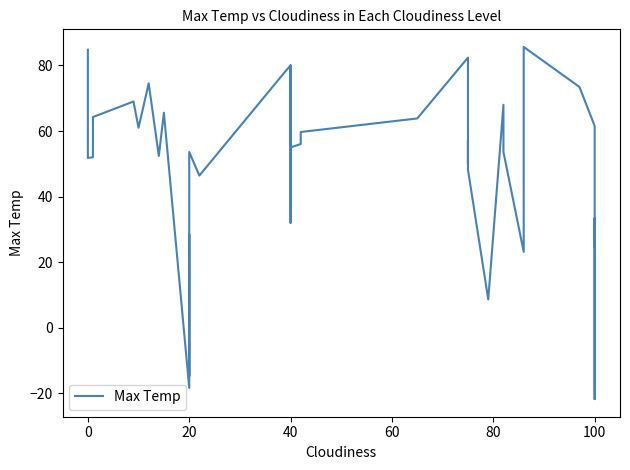

Reading left to right, extract all data points from this chart.

84.8	59.0	51.8	52.0	64.3	69.0	61.0	74.5	52.4	65.6	-18.4	28.4	6.0	-14.8	53.6	46.4	78.3	80.0	32.0	80.0	55.0	56.0	59.7	63.8	82.4	59.0	50.0	57.2	48.2	8.6	68.0	53.6	23.1	85.7	73.5	61.5	10.3	-21.8	33.3	24.8